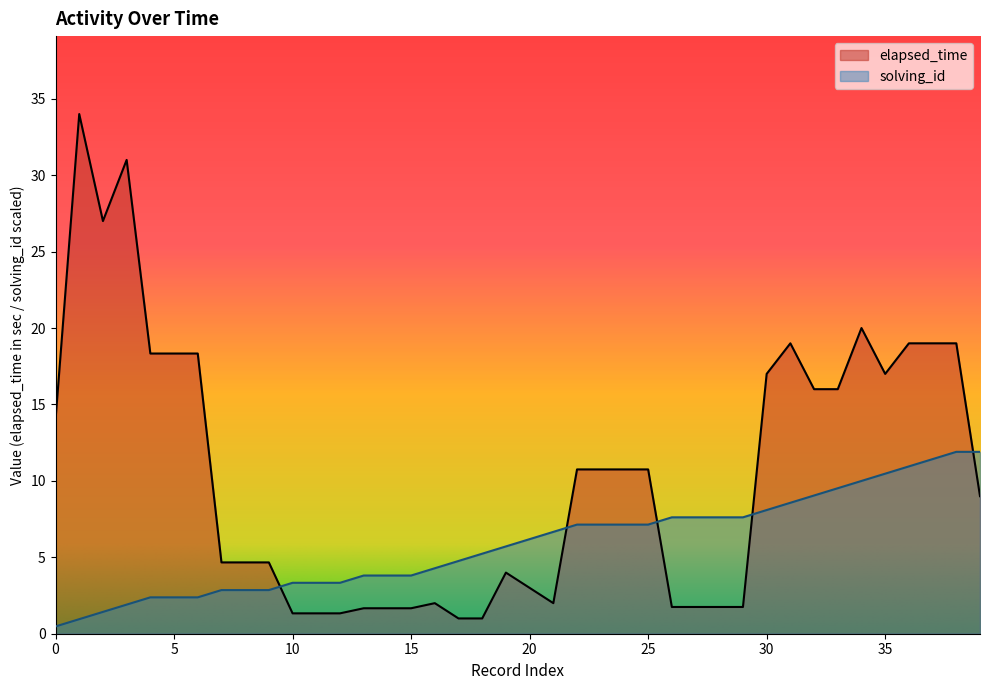

The value of solving_id at 19 is 3.4. True or false?

False